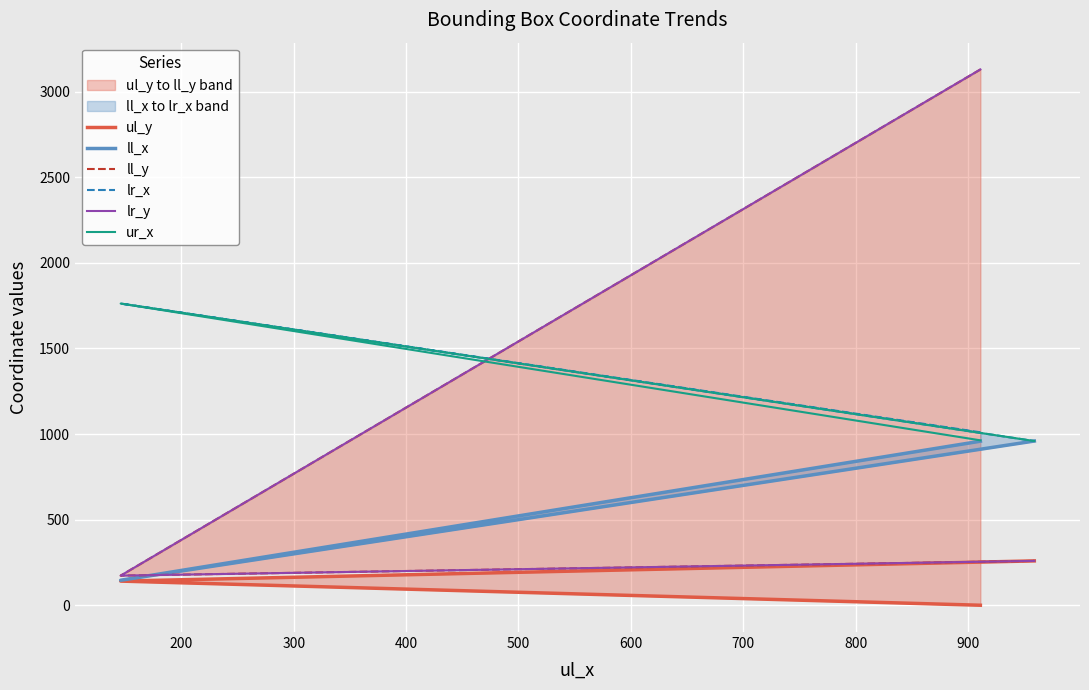

What is the value of the ll_y point at the 2nd from the left?

173